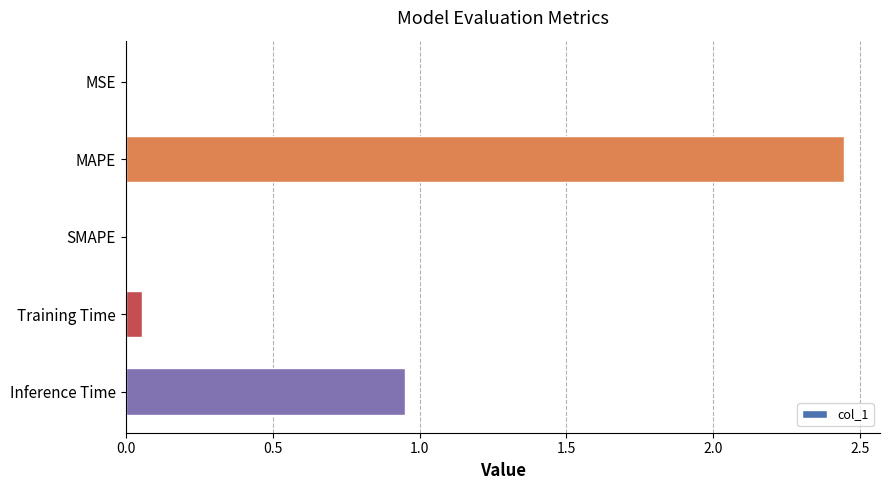

What is the average value?

0.7